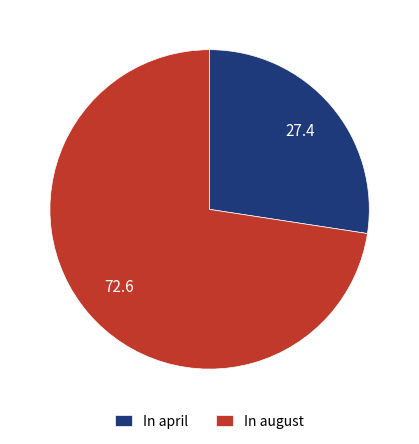

Which slice is the smallest?

In april